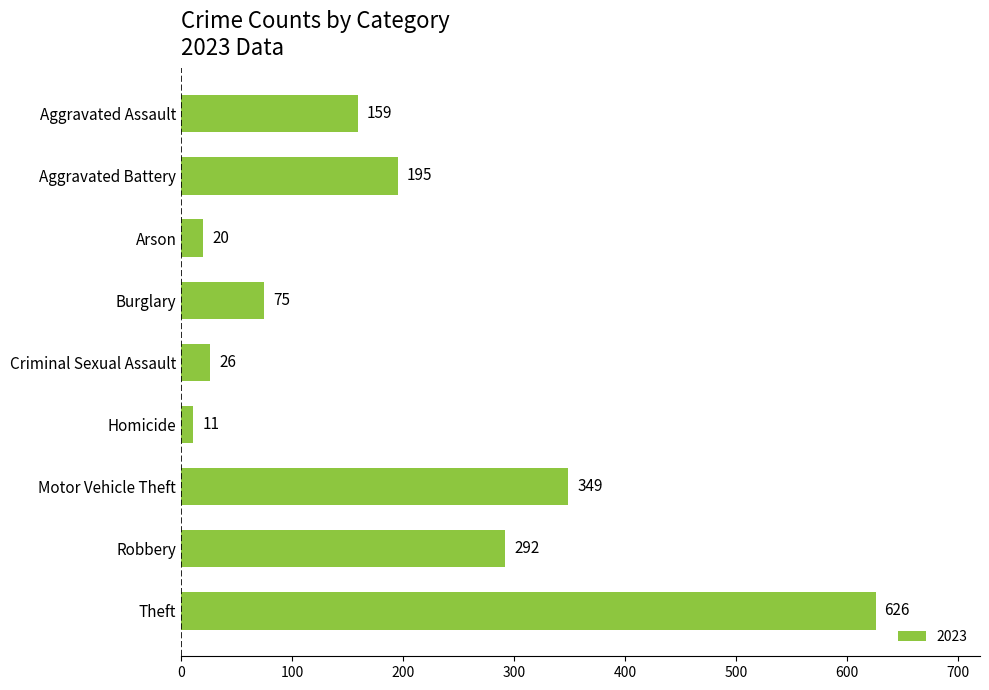

Reading bottom to top, transcribe all the data shown in this chart.

626	292	349	11	26	75	20	195	159